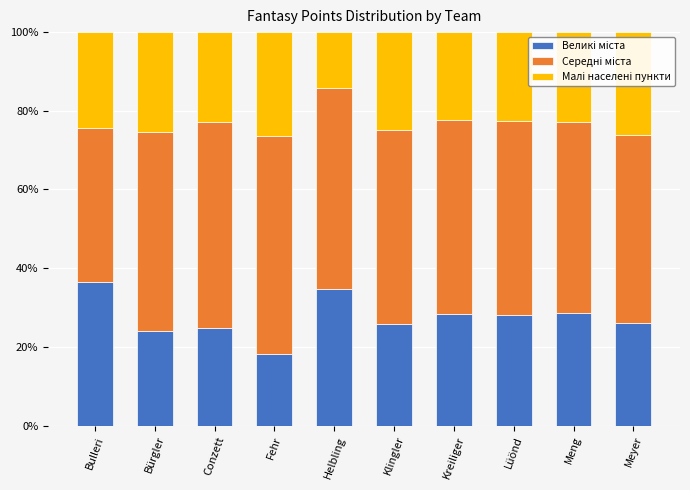

What is the total value across all series at Meyer?

100.0